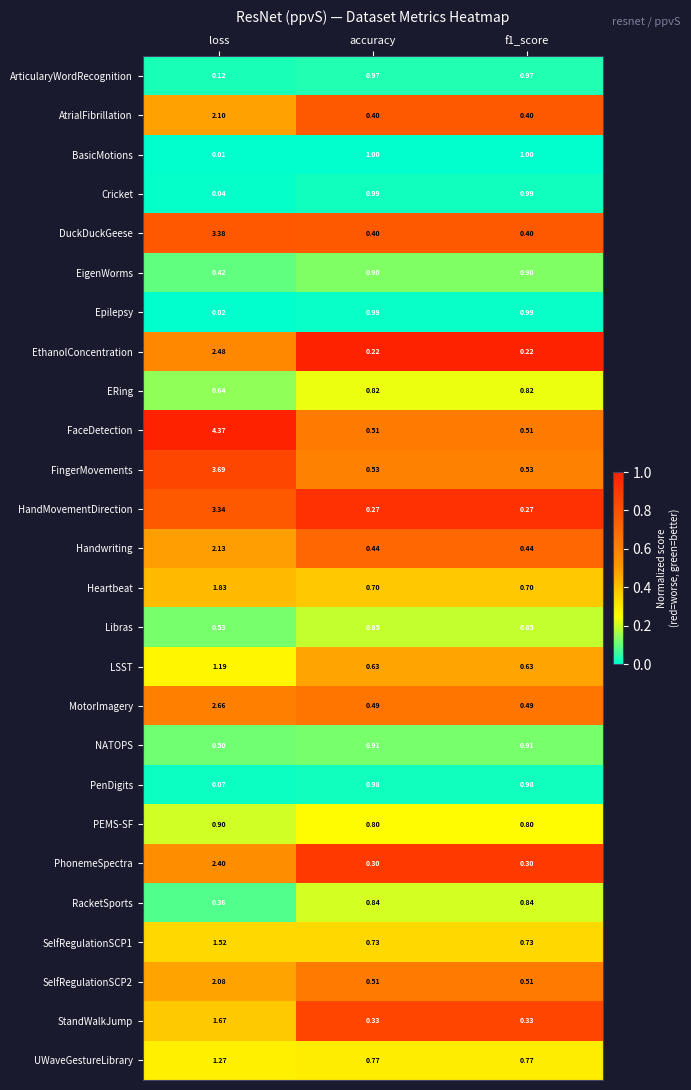

Which series has the largest total across all categories?

FaceDetection